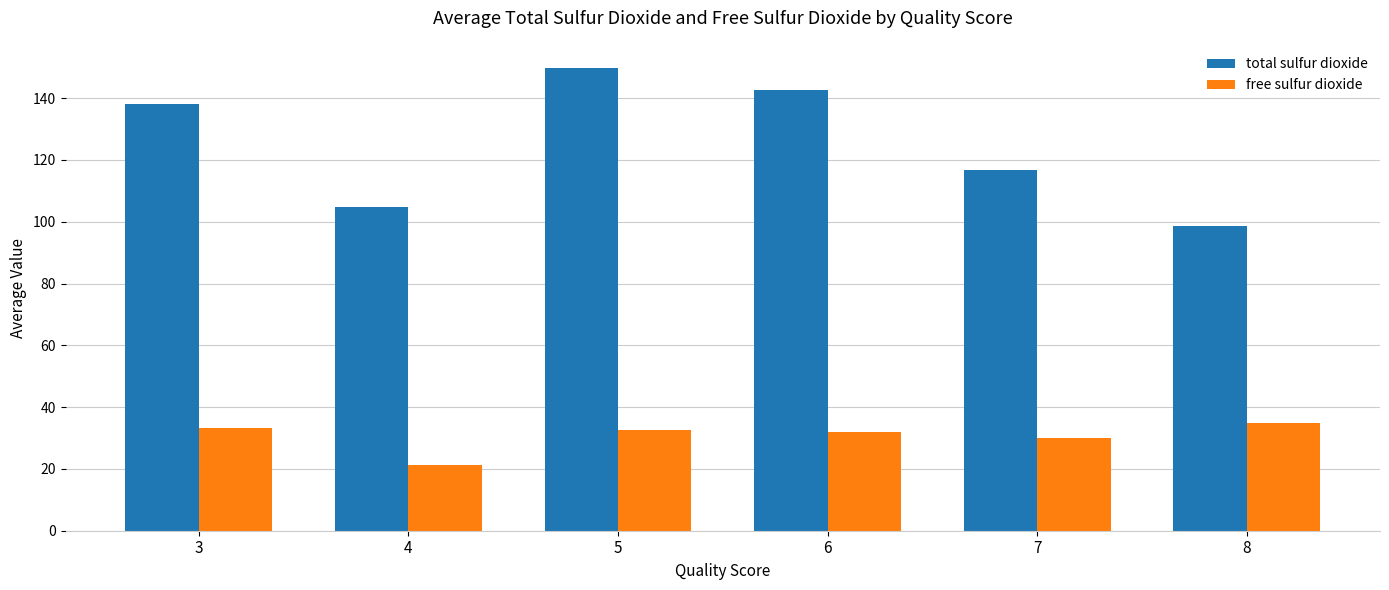

True or false: total sulfur dioxide has a value of 29.8 at 6.

False